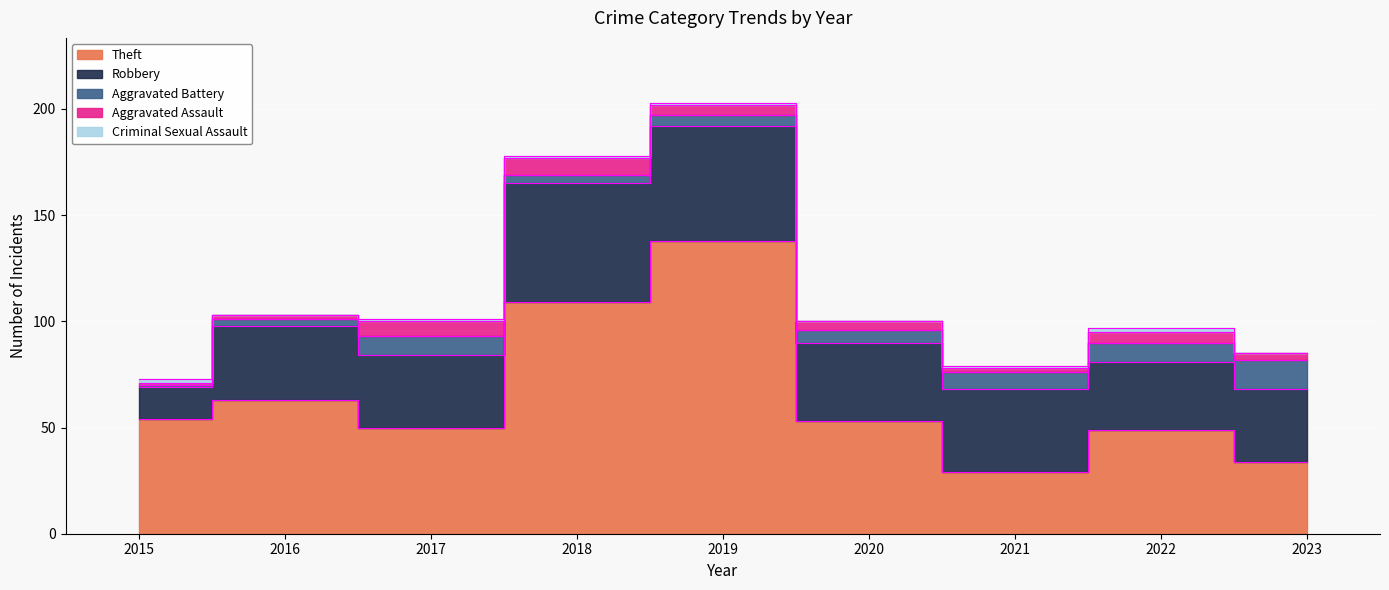

What is the sum of all Robbery values?

336